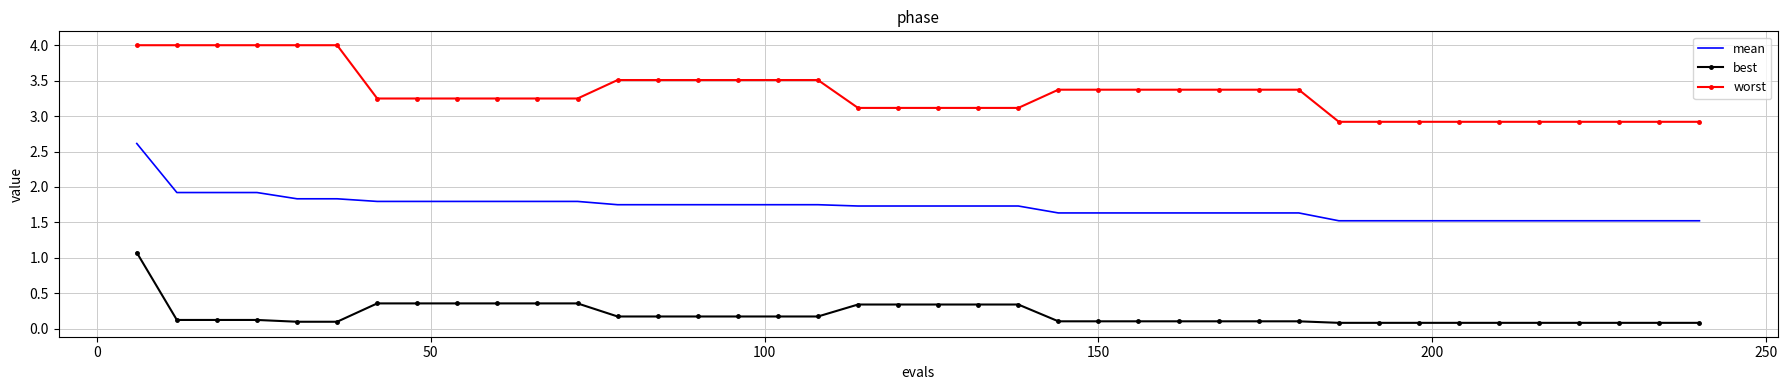

What is the maximum value shown in the chart?

4.0